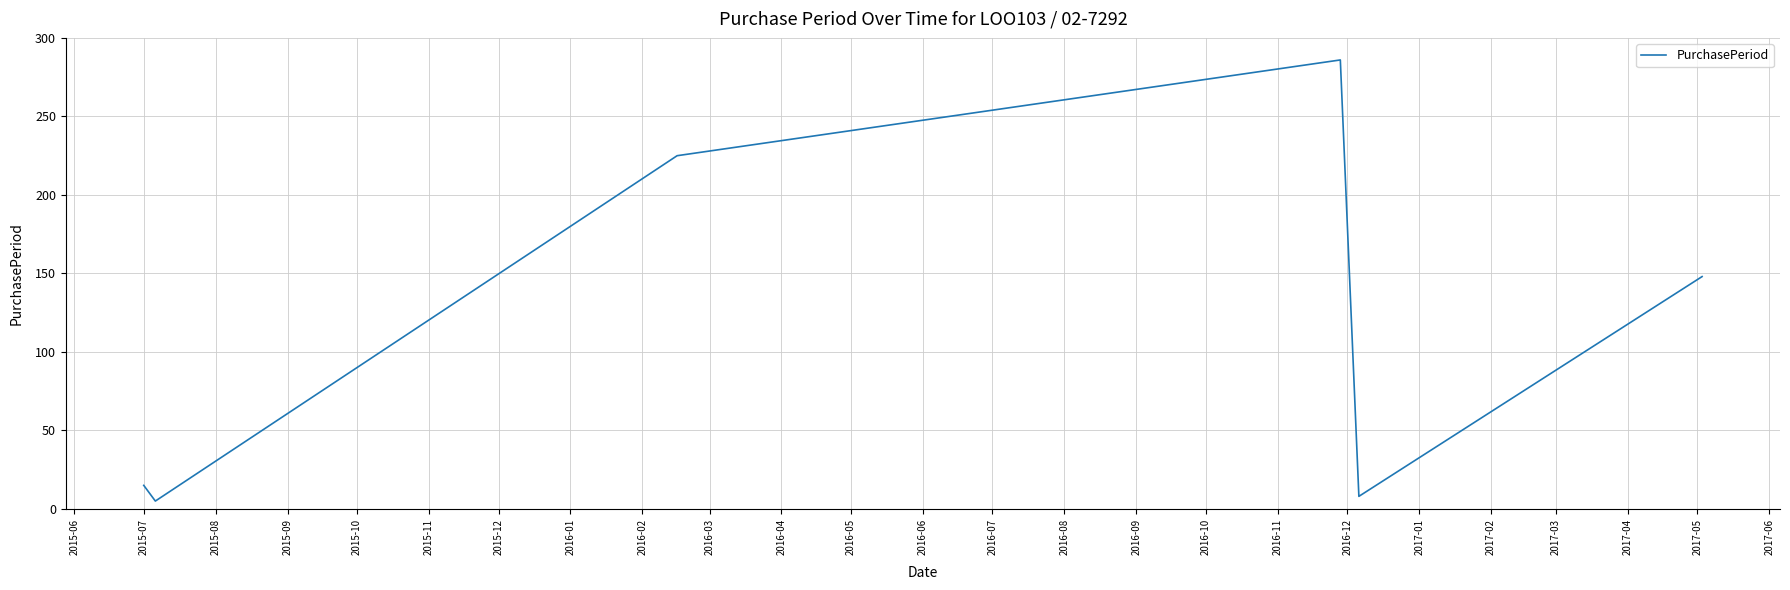

What is the difference between the maximum and minimum values?

281